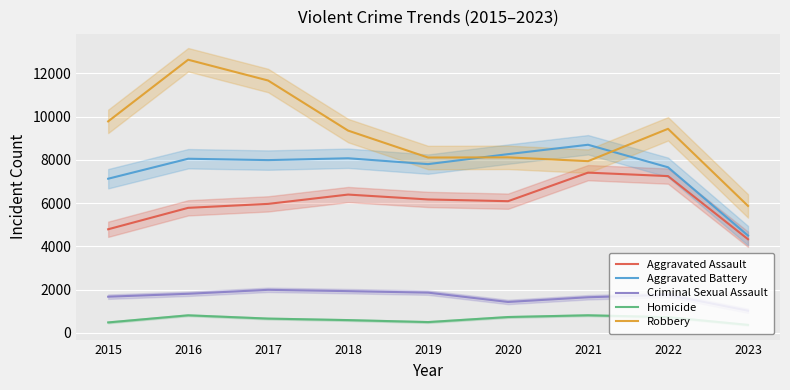

What is the lowest value of the Robbery series?

5871.0